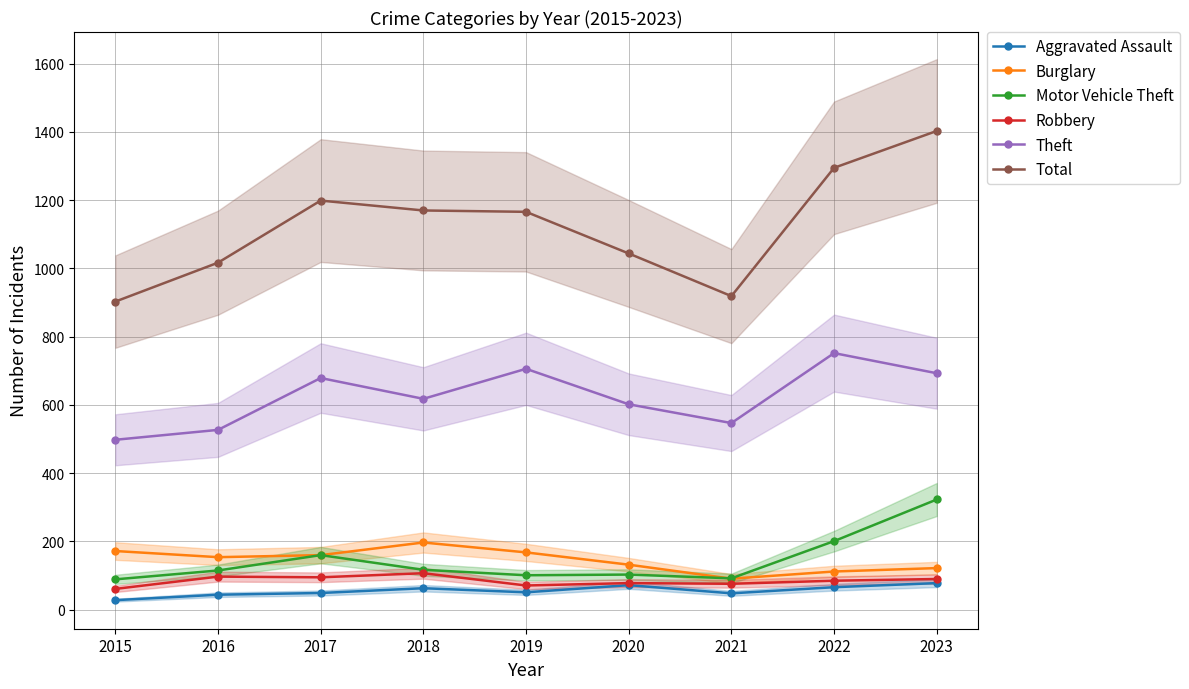

What are all the series names shown in the legend?

Aggravated Assault, Burglary, Motor Vehicle Theft, Robbery, Theft, Total